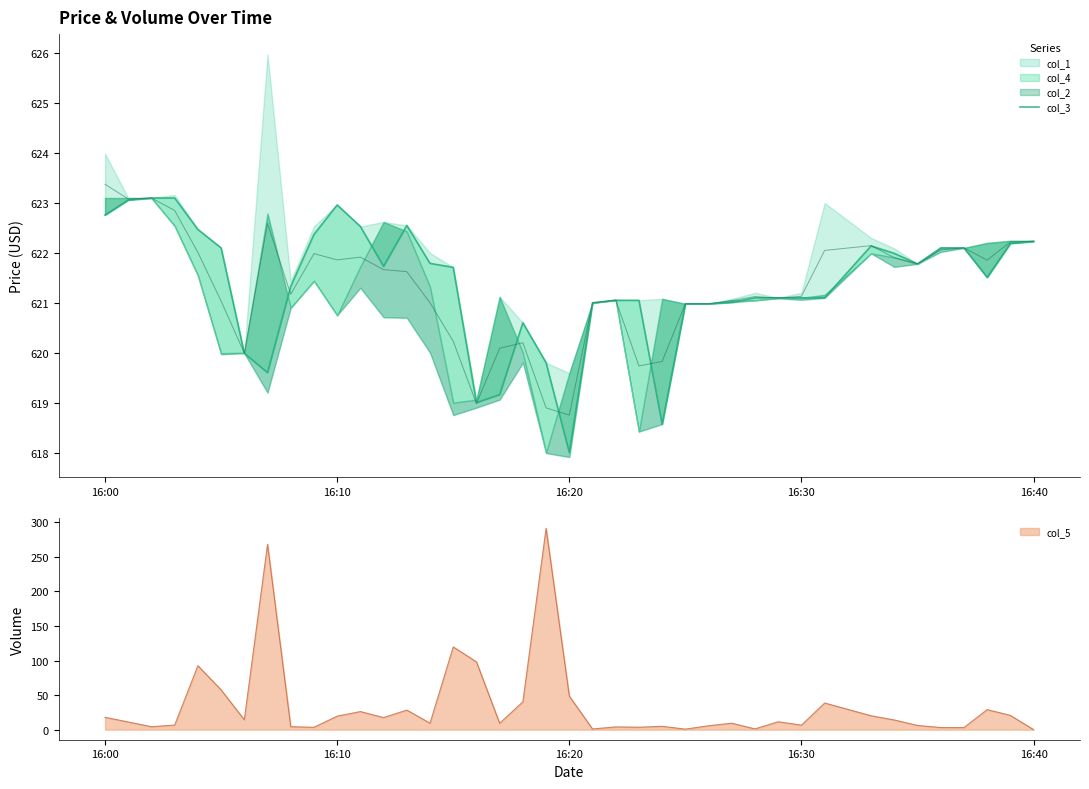

Is it true that col_5 equals 48.6 at 16:20?

True